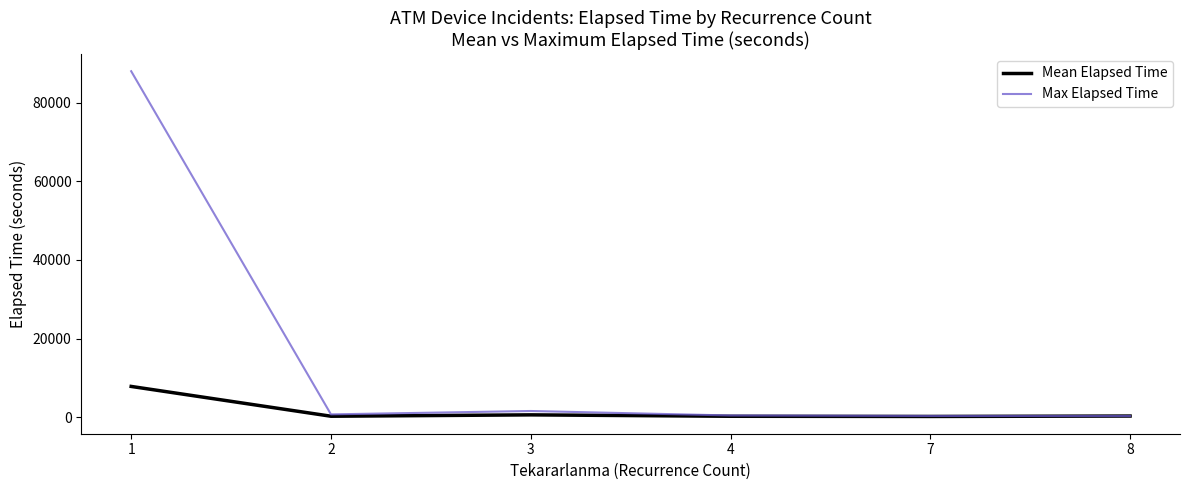

At which label does Max Elapsed Time first exceed 730?

1